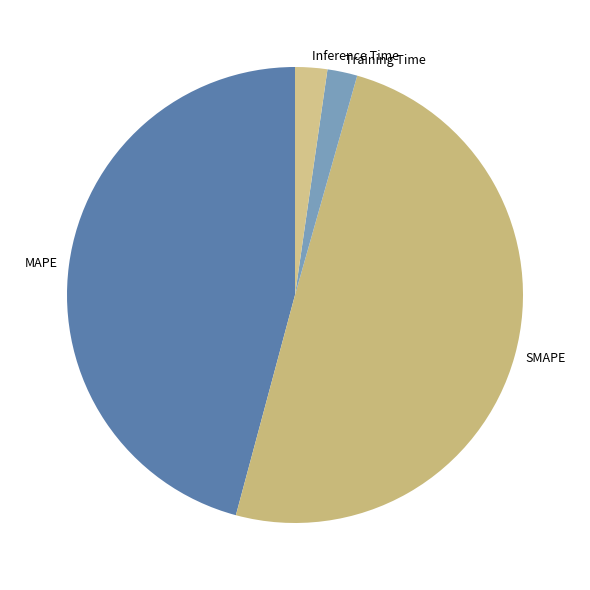

True or false: SMAPE accounts for 50% of the total.

True